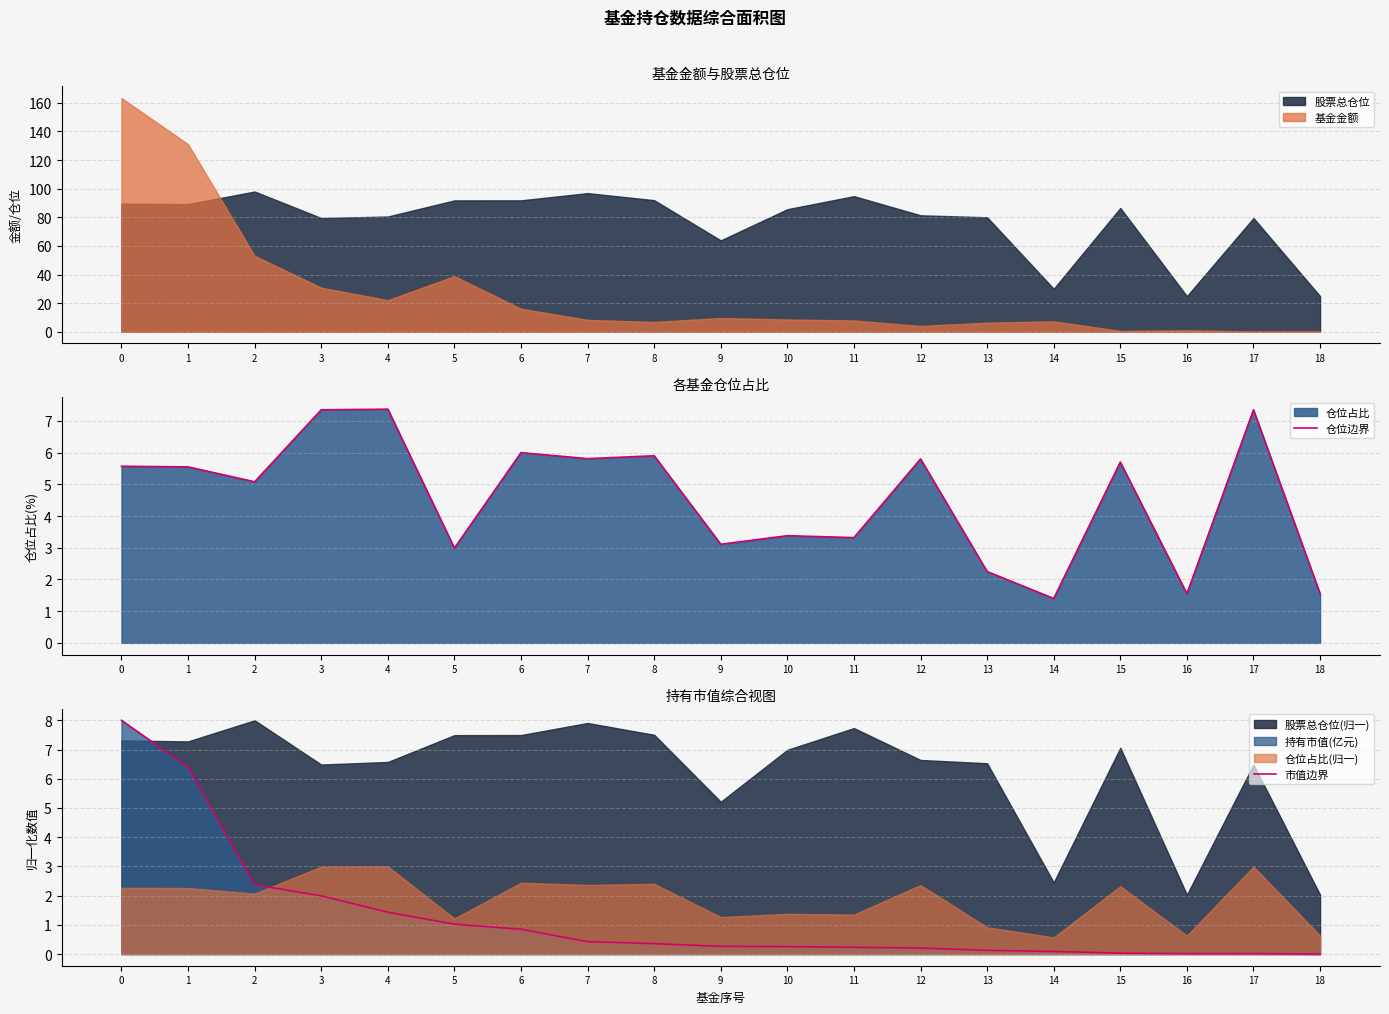

What value does the 市值边界 series have at 13?

0.1